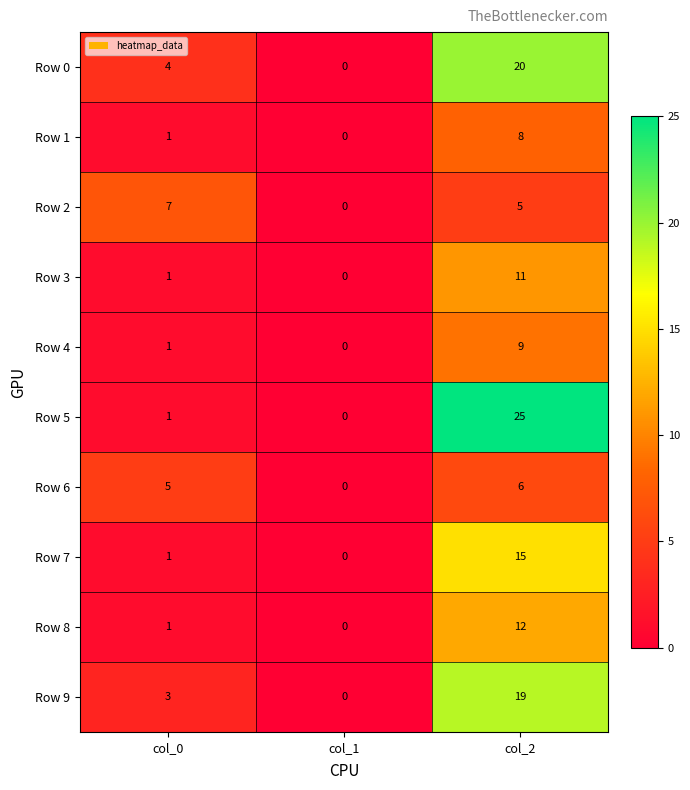

How many distinct data groups are displayed?

10